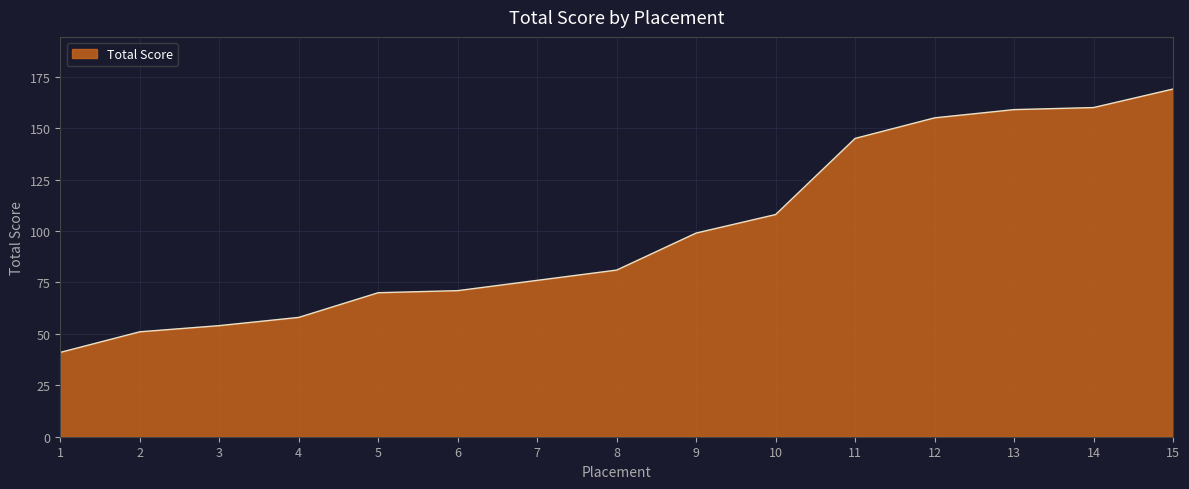

What is the change in value from 3 to 4?

+4